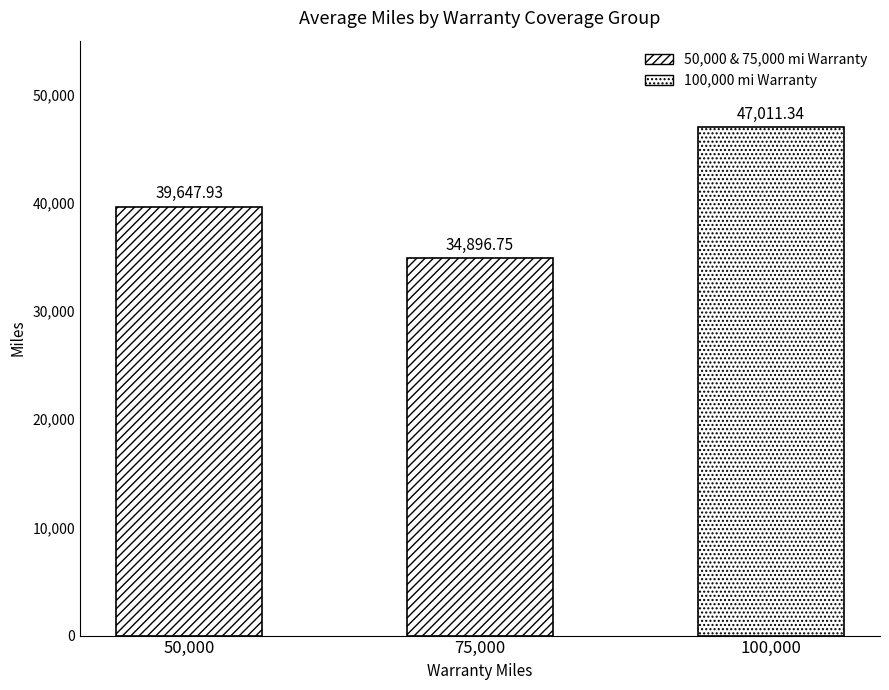

Where does the data first go above 39647?

50,000